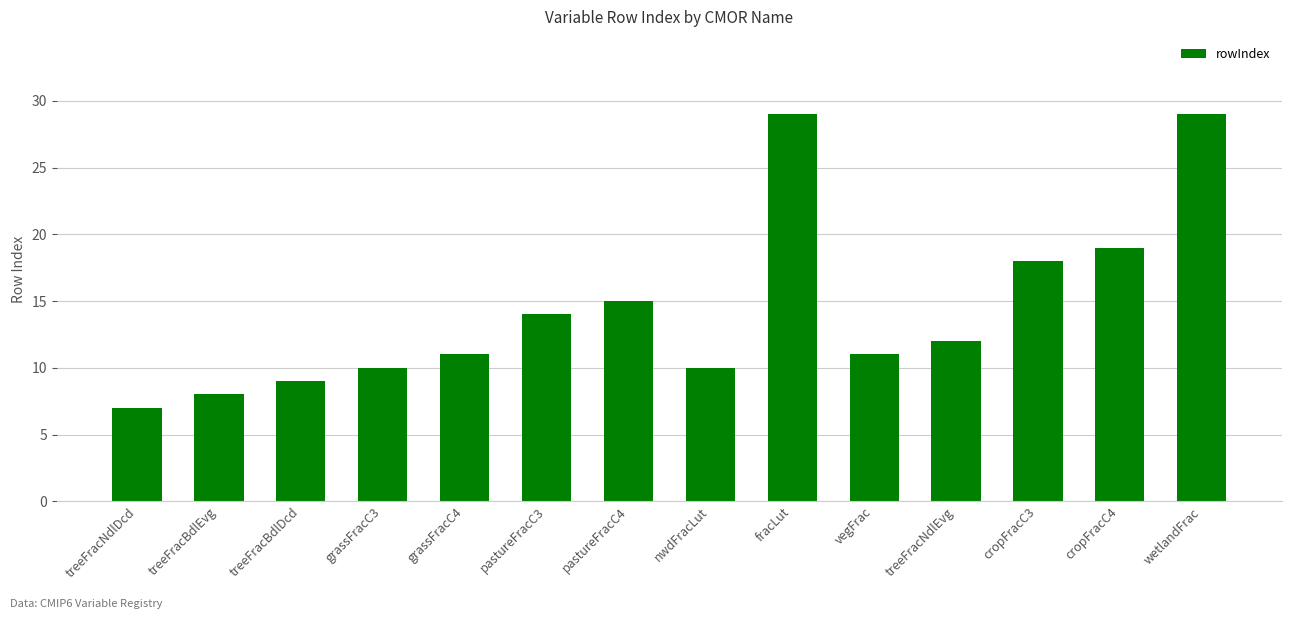

What is the sum of all values?

202